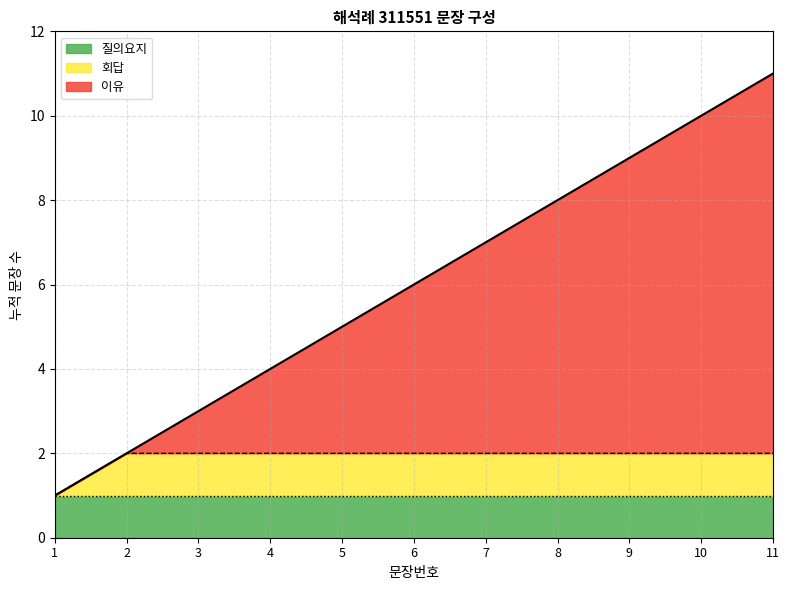

Is it true that the value at 2 is 2?

True